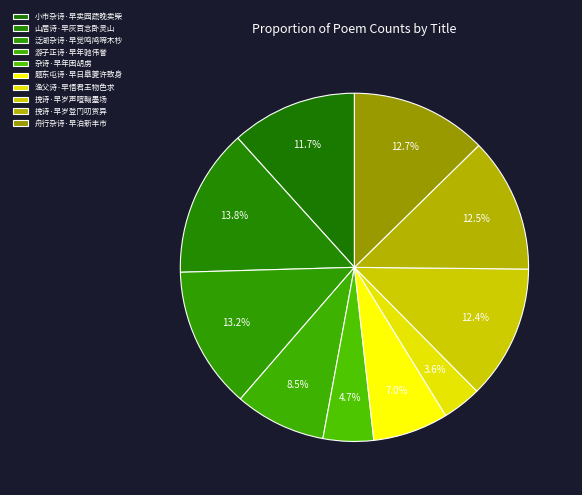

How many slices are in this pie chart?

10